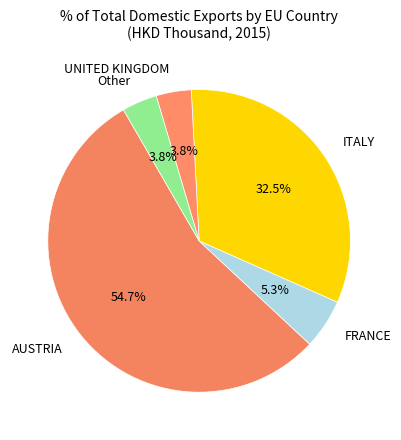

How many slices are in this pie chart?

5